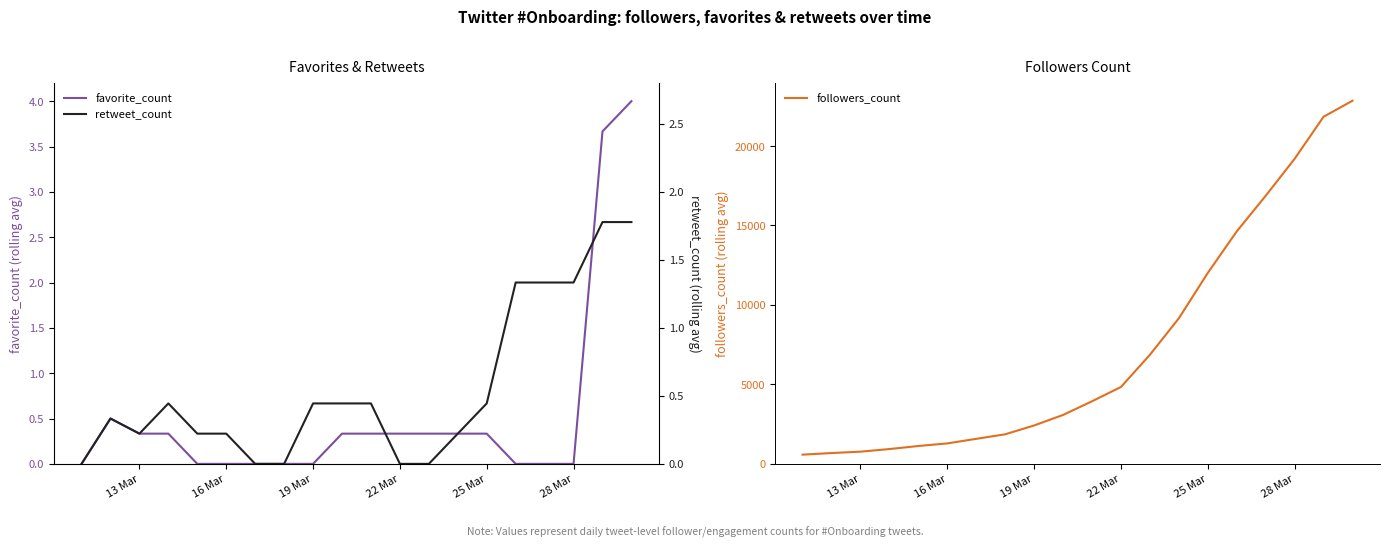

True or false: followers_count has more than 0 interior local peaks.

False